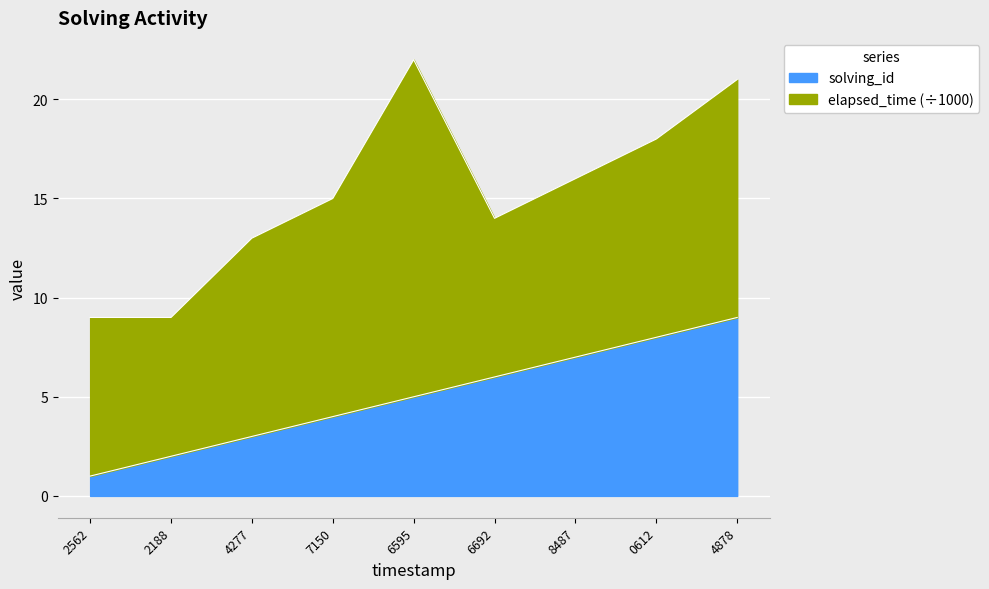

What is the total value across all series at 2562?

9